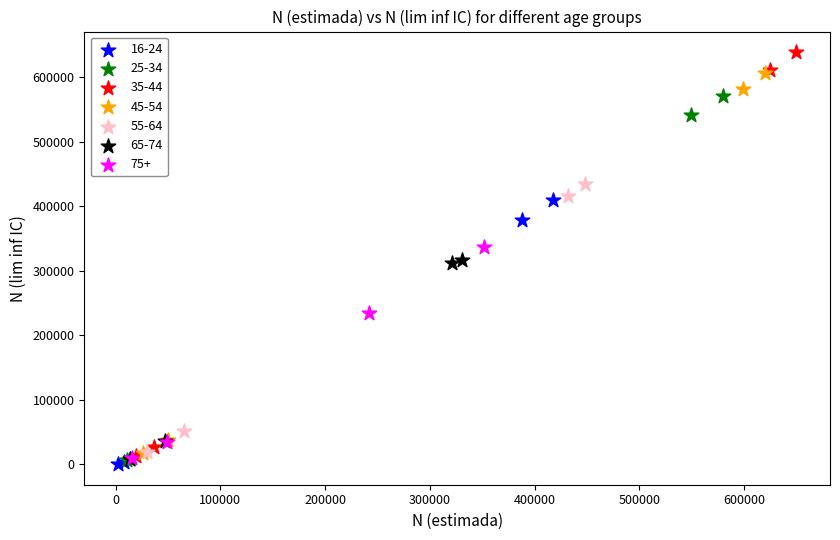

What are all the series names shown in the legend?

16-24, 25-34, 35-44, 45-54, 55-64, 65-74, 75+